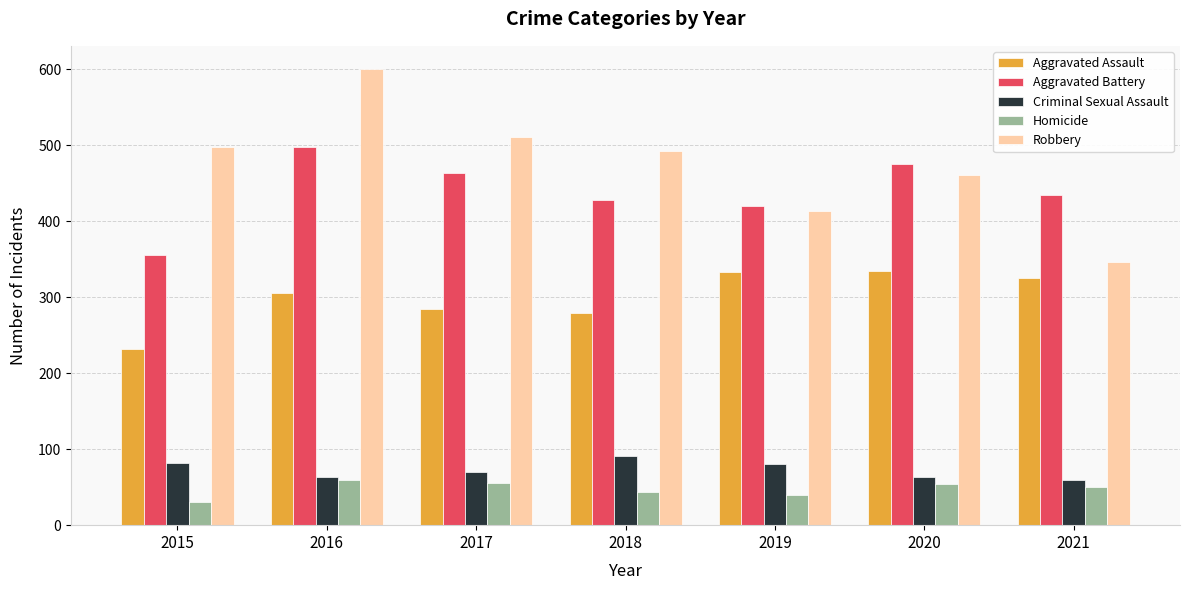

The value of Homicide at 2015 is 50. True or false?

False